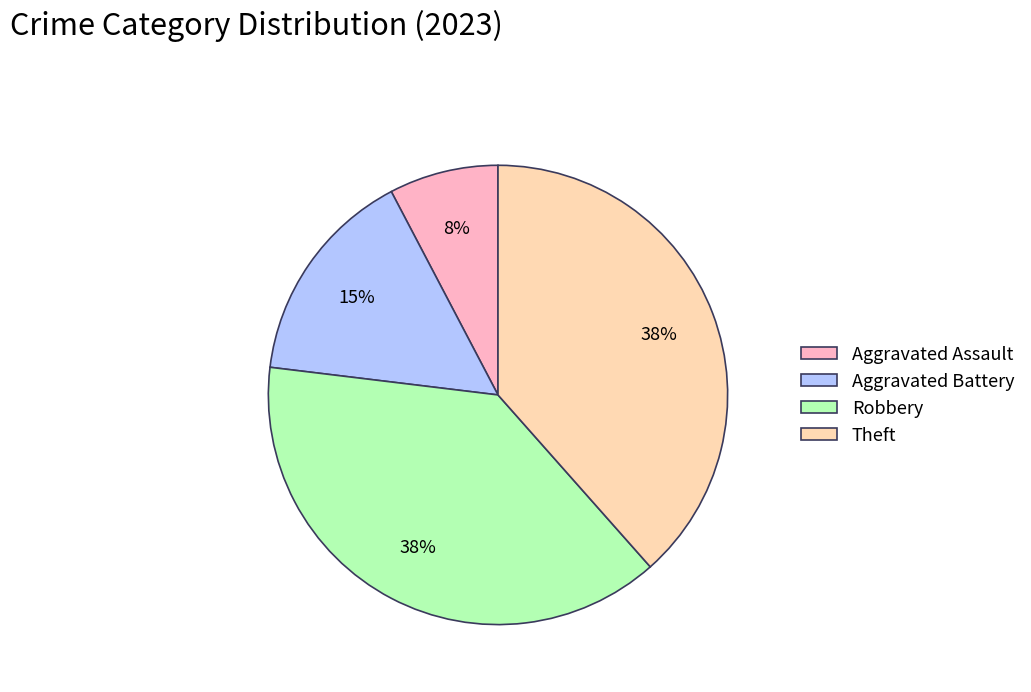

Does any single category account for the majority?

No